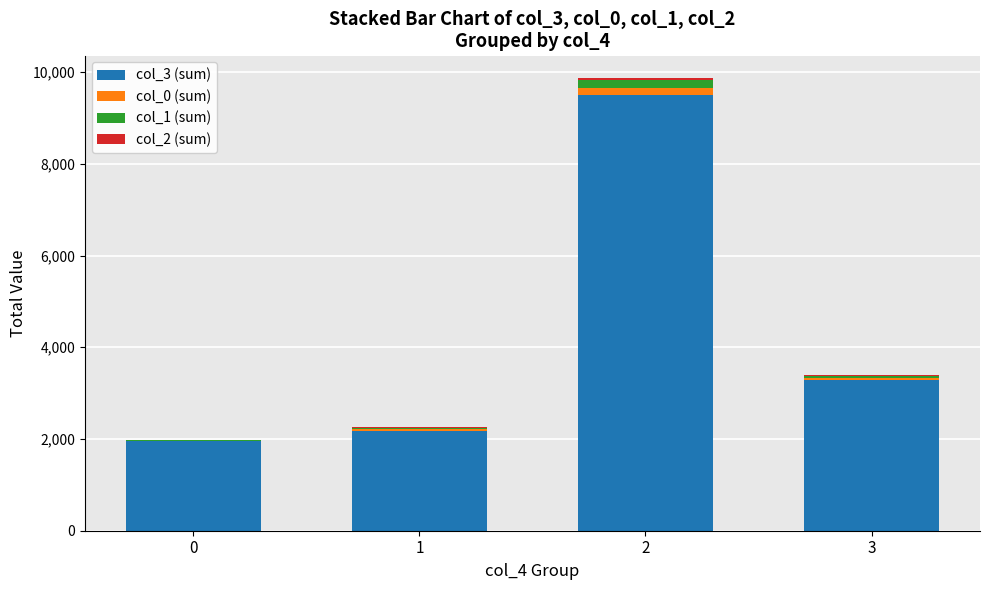

At 1, list the series in order from smallest to largest.

col_2 (sum), col_1 (sum), col_0 (sum), col_3 (sum)